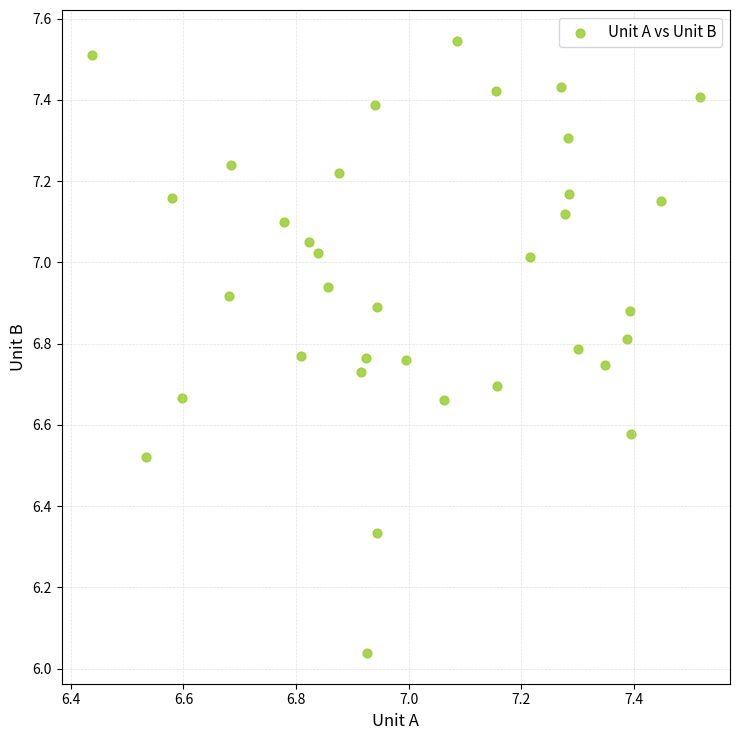

What is the range of Y values (max minus min)?

1.5